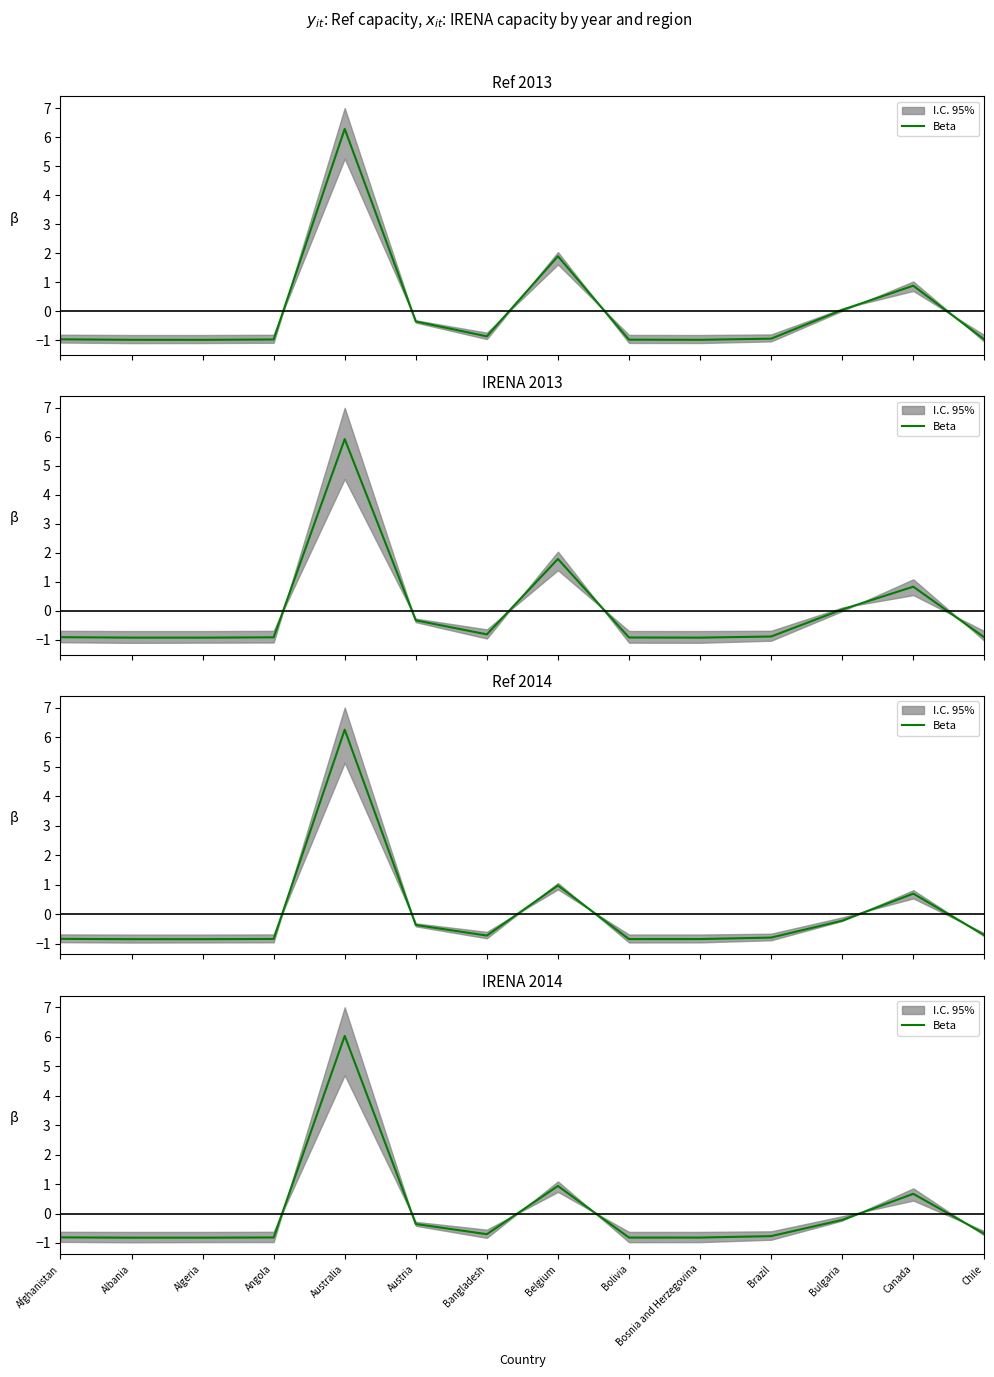

How many values exceed 0?

3